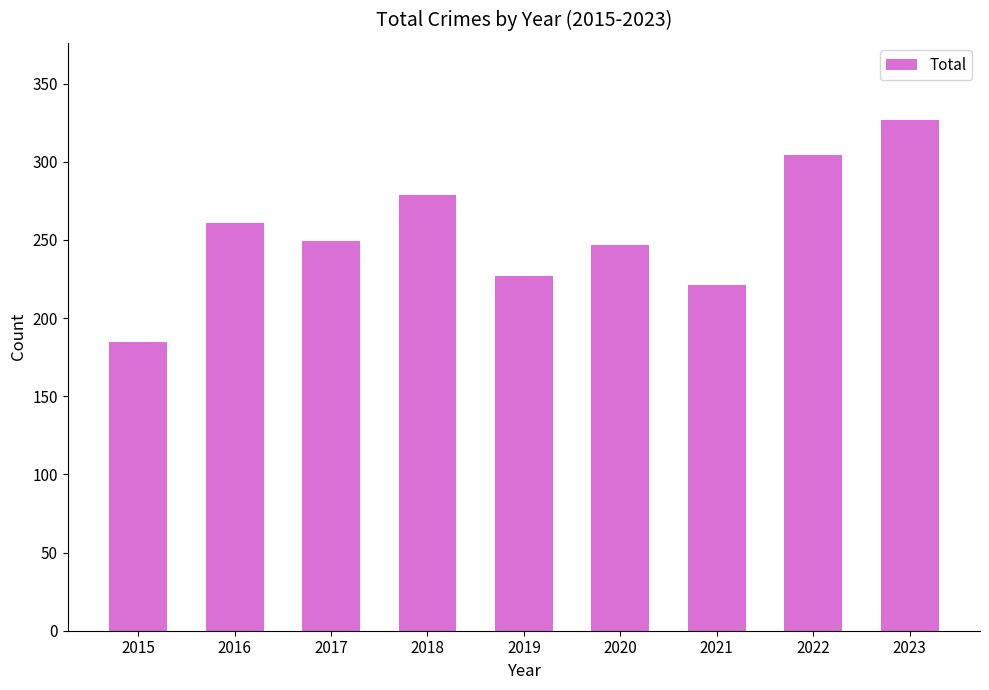

What is the ratio of the value at 2016 to the value at 2022?

0.9